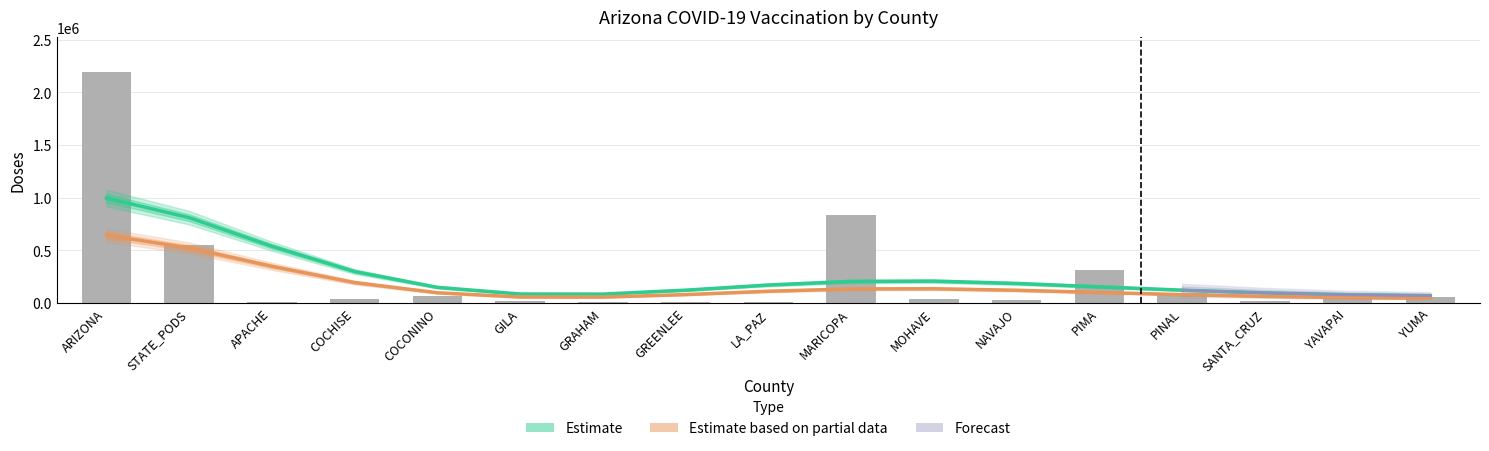

What is the label of the 17th bar from the right?

ARIZONA